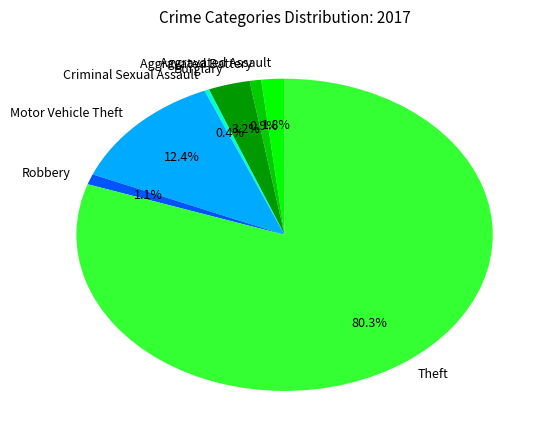

To the nearest percent, what is the difference between the Motor Vehicle Theft and Robbery slice percentages?

11%